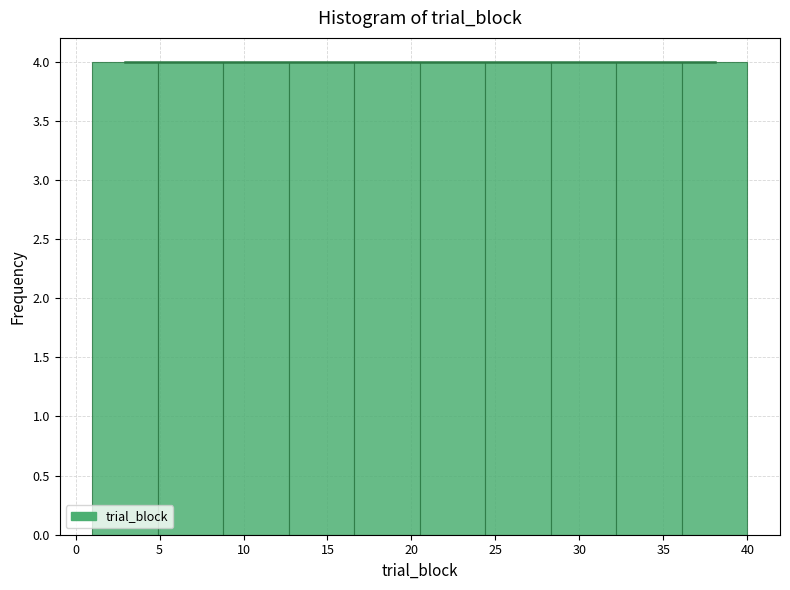

Reading left to right, transcribe this chart: for each bar, give the range it covers on the x-axis and its height. Neither the bar edges nor the heights are printed on the chart, so give them approximately, as read against the axes.

1.0 to 4.9: 4
4.9 to 8.8: 4
8.8 to 12.7: 4
12.7 to 16.6: 4
16.6 to 20.5: 4
20.5 to 24.4: 4
24.4 to 28.3: 4
28.3 to 32.2: 4
32.2 to 36.1: 4
36.1 to 40.0: 4